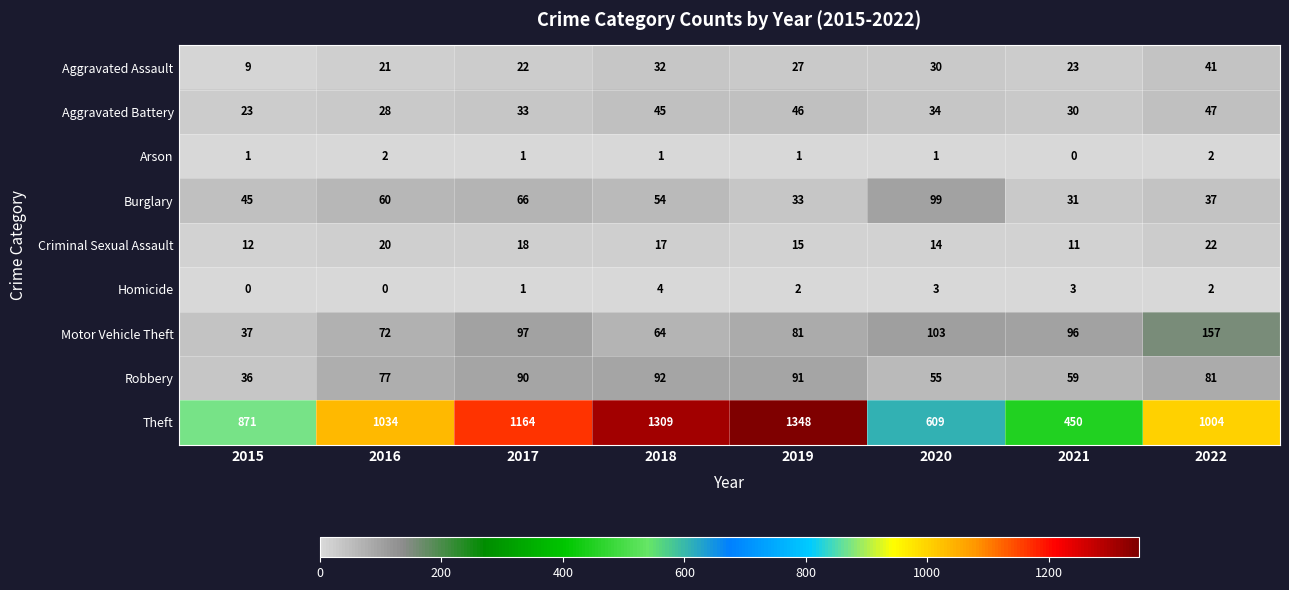

What is the difference between the highest and lowest values at 2016?

1034